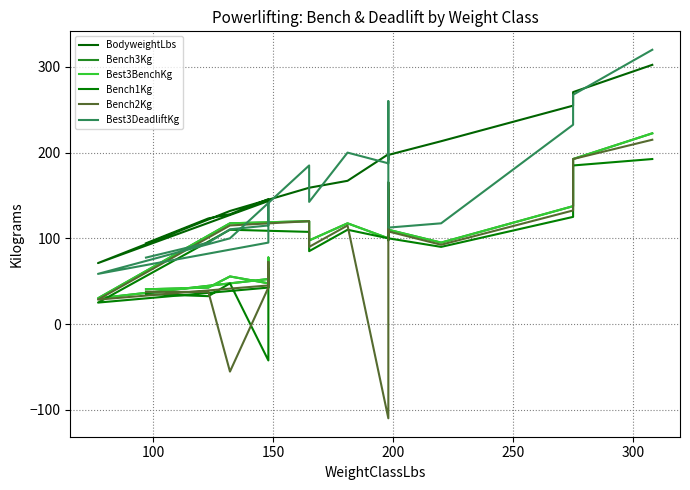

Which series has the widest spread of values?

Bench2Kg